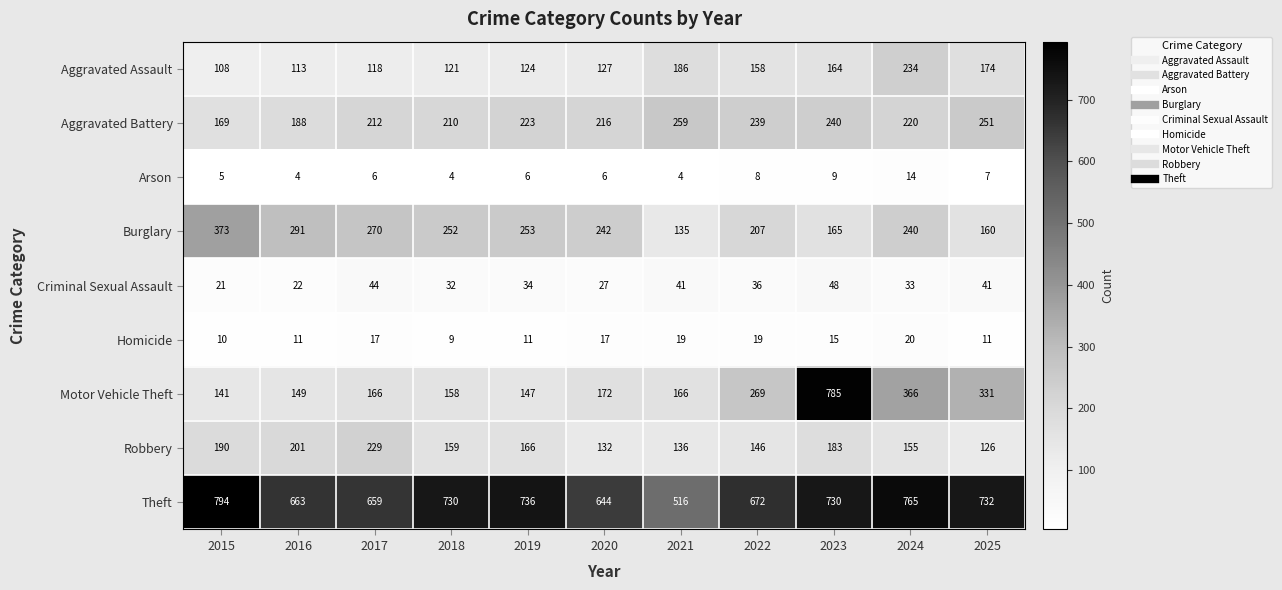

The value of Burglary at 2022 is 207. True or false?

True